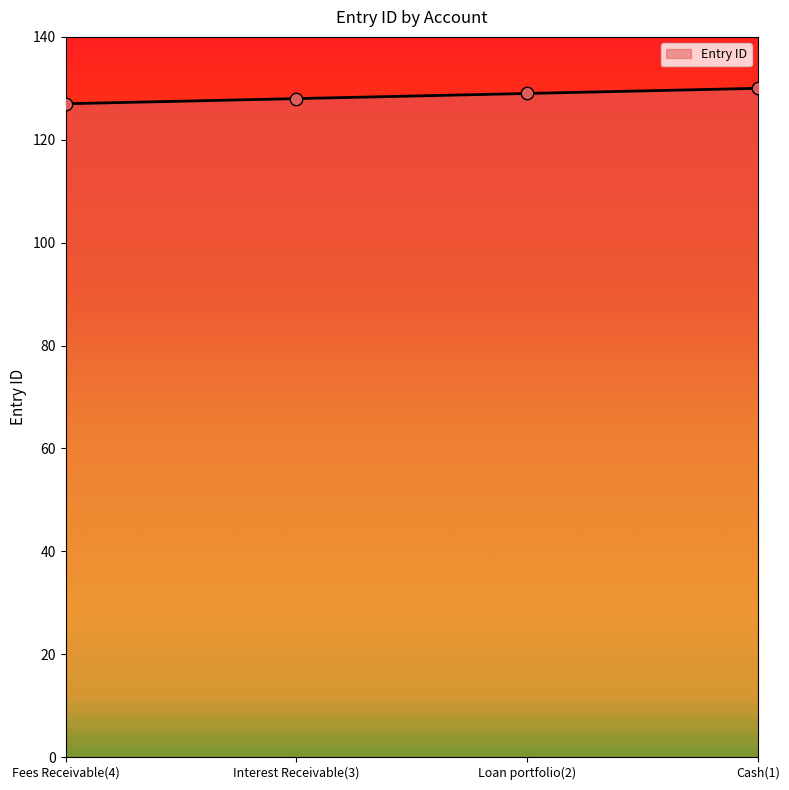

What is the ratio of the value at Loan portfolio(2) to the value at Fees Receivable(4)?

1.0